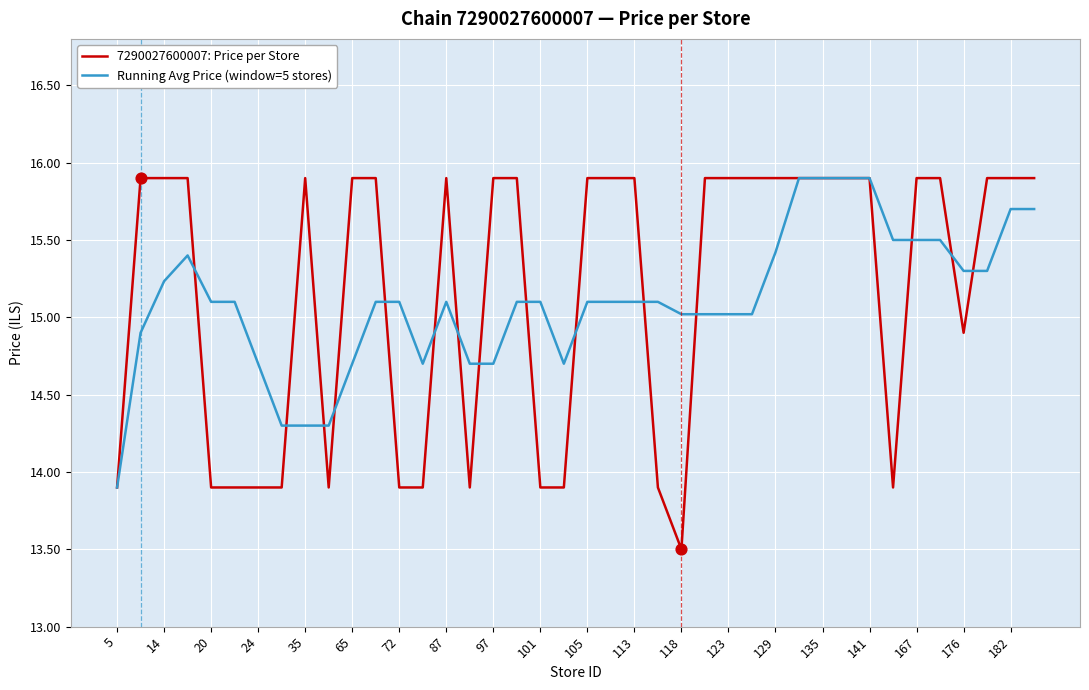

Which series has the largest range (max minus min)?

7290027600007: Price per Store